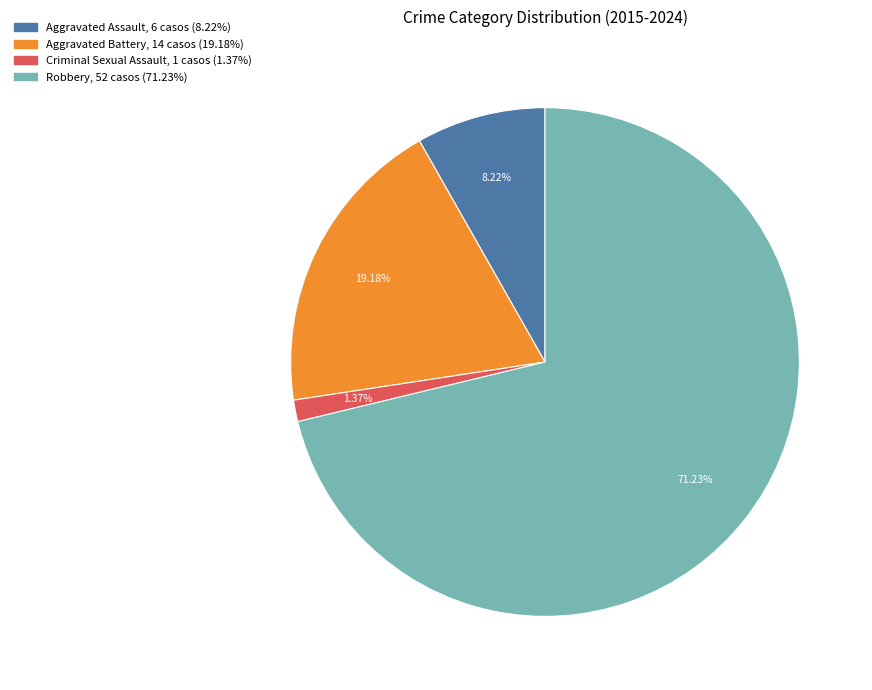

Is Robbery the majority of the pie?

Yes